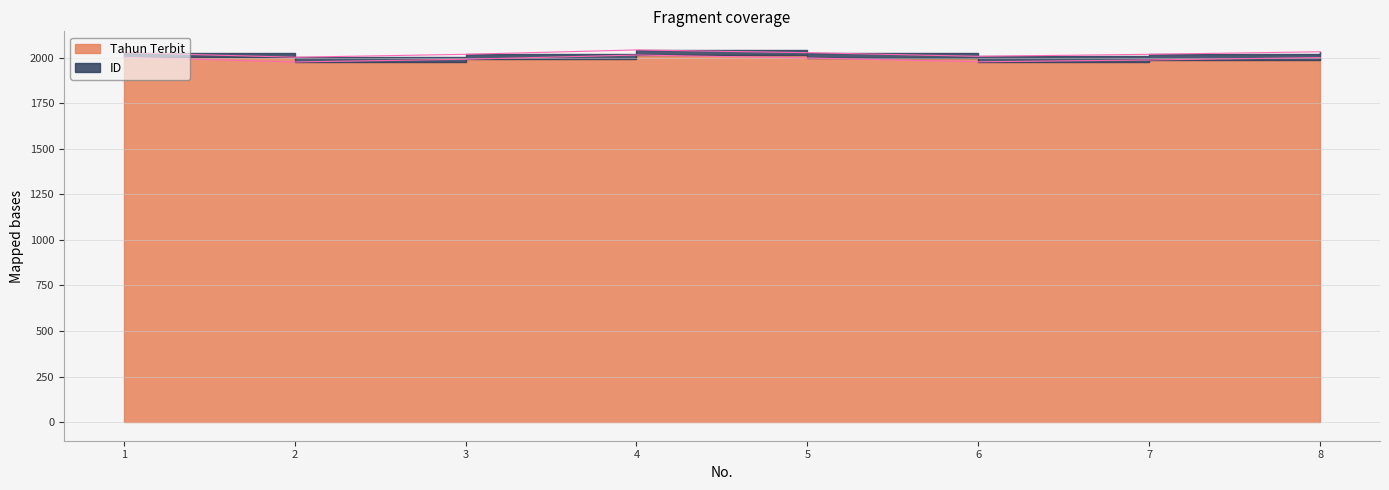

Which label corresponds to the largest value in the chart?

4